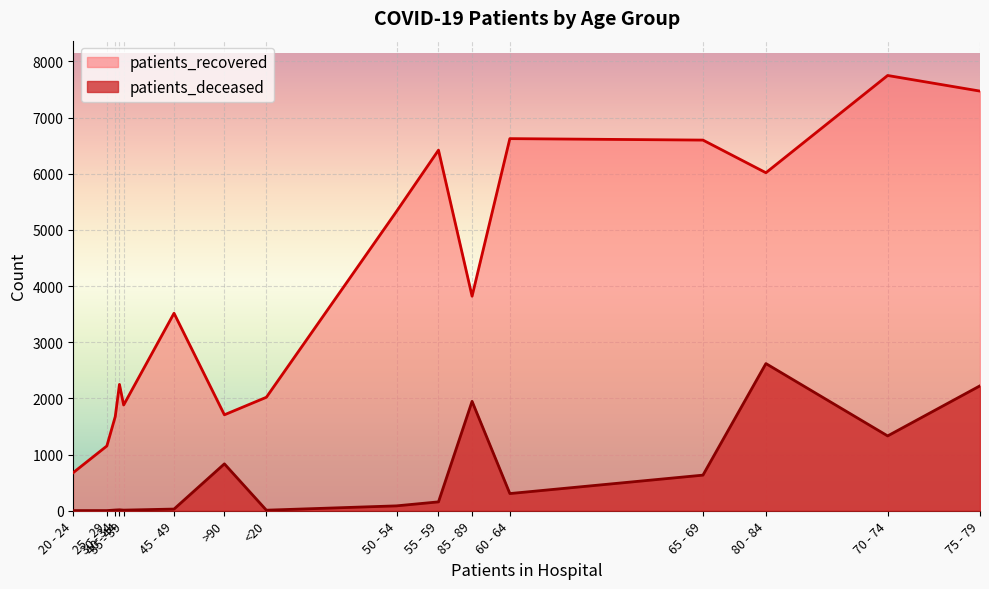

What is the minimum value shown in the chart?

3